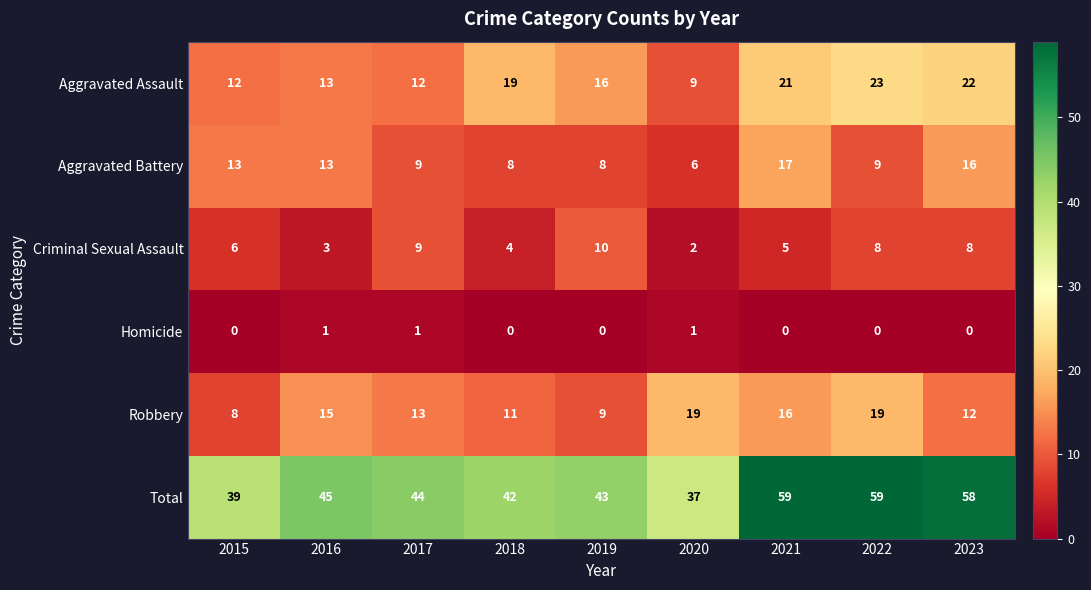

At how many categories does at least one series exceed 2?

9